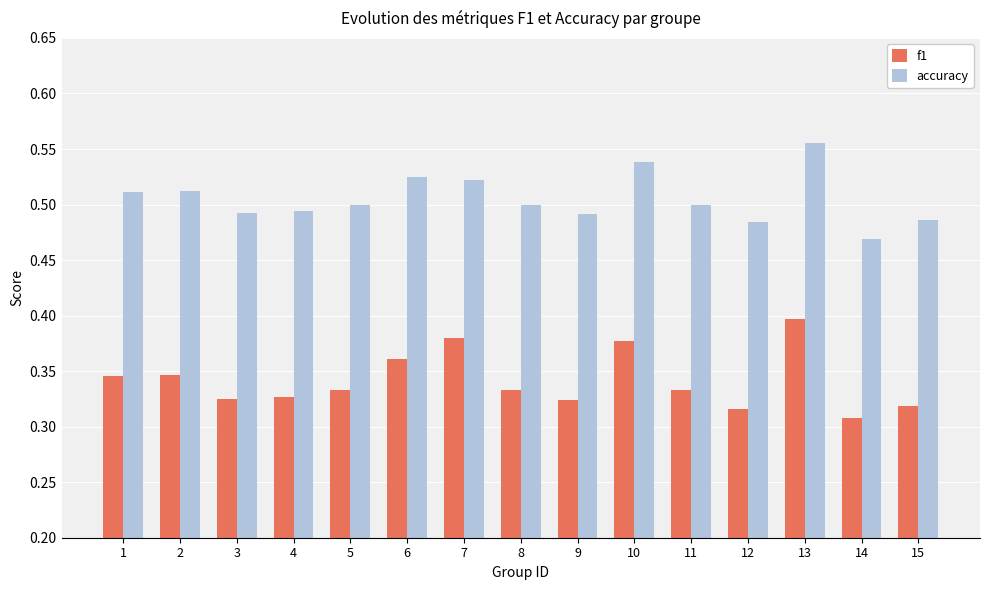

Which series changed the most between 5 and 6?

f1